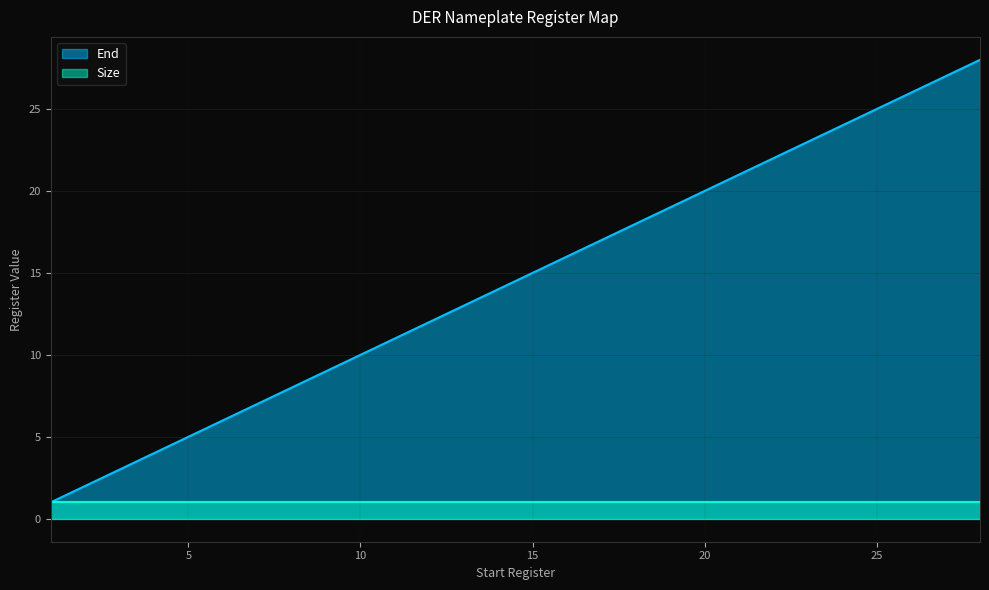

What is the change in value from 1 to 11?

+10